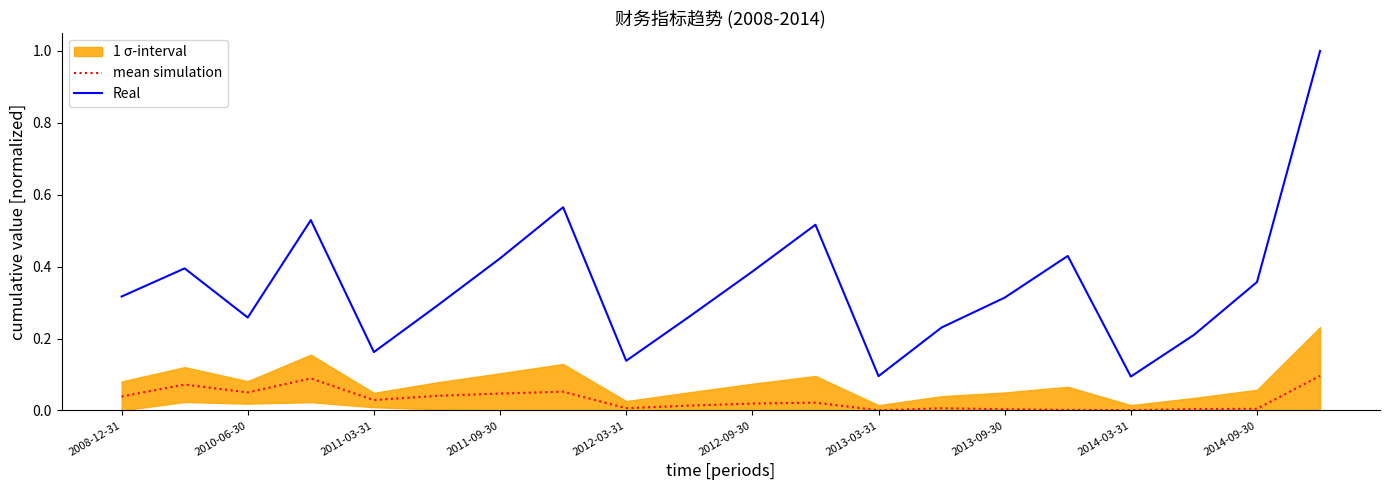

True or false: Real and mean simulation intersect in this chart.

False